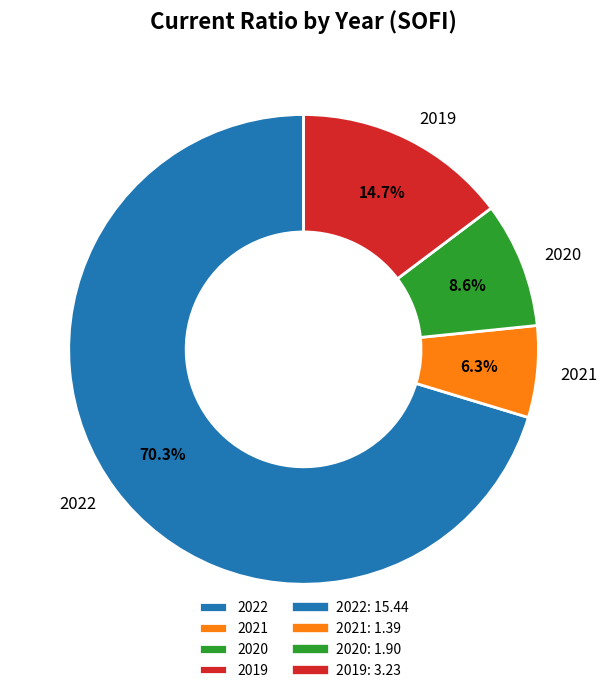

Count the number of slices in the pie.

4